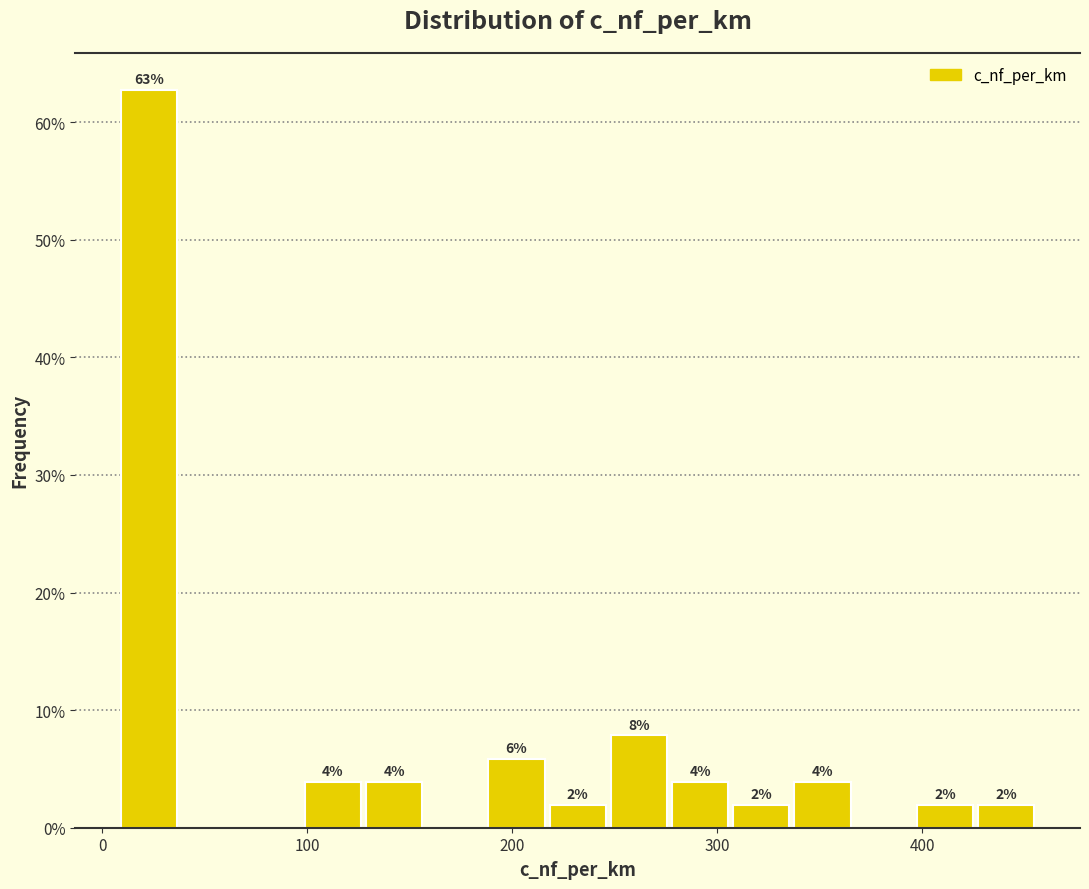

Around what value on the x-axis is the tallest bar? Give the approximate position of its centre, as read against the axis.

20